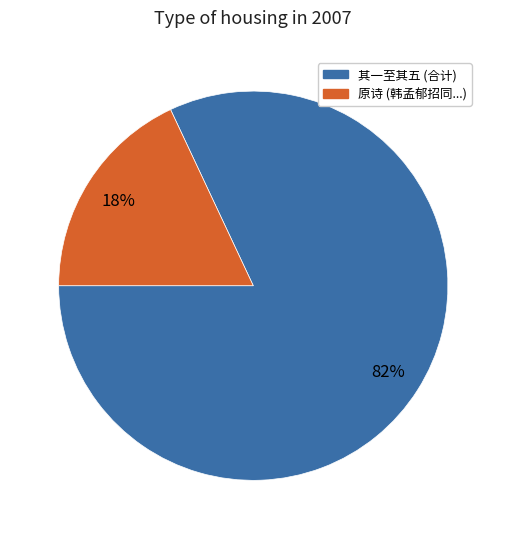

Is there any slice that represents more than half of the pie?

Yes